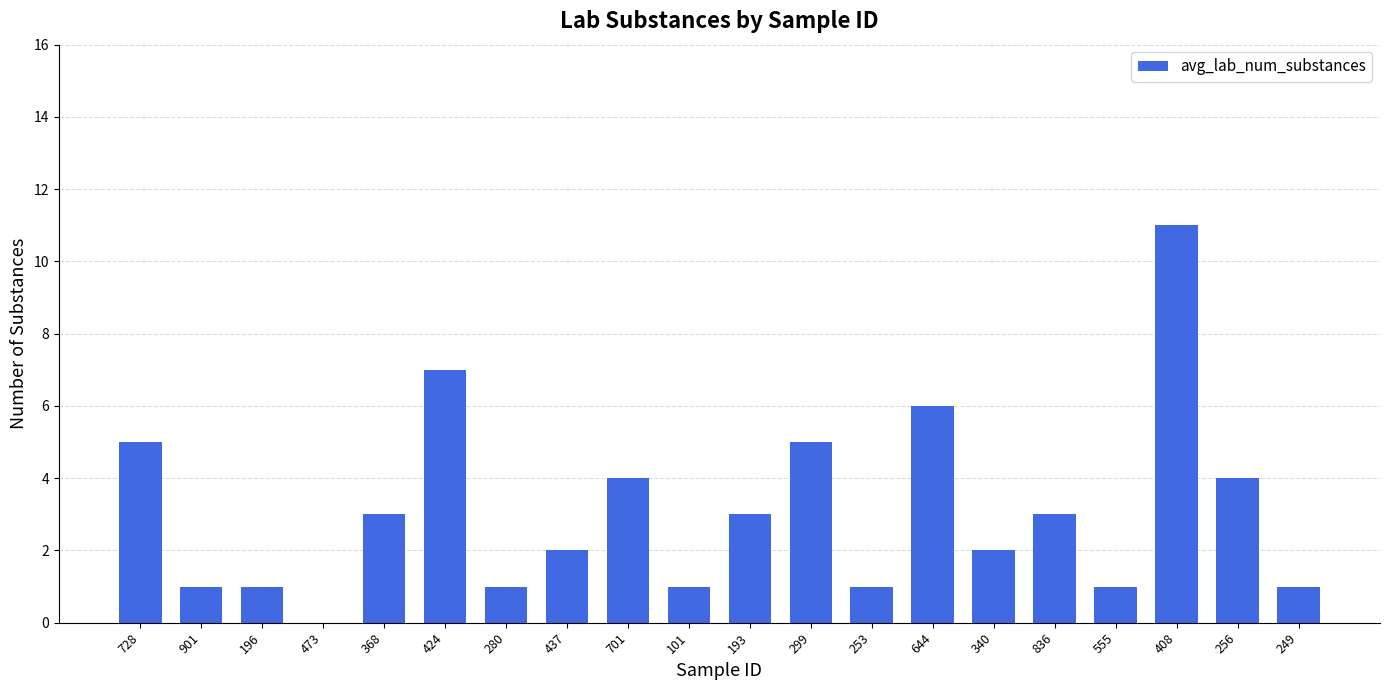

How many series are shown in this chart?

1